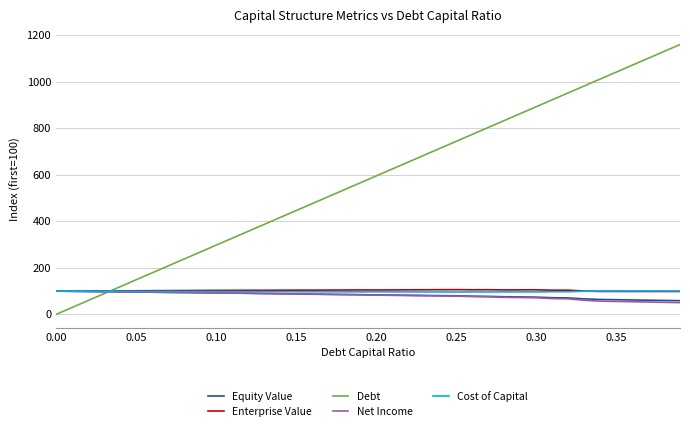

What is the highest value of the Debt series?

1159.5